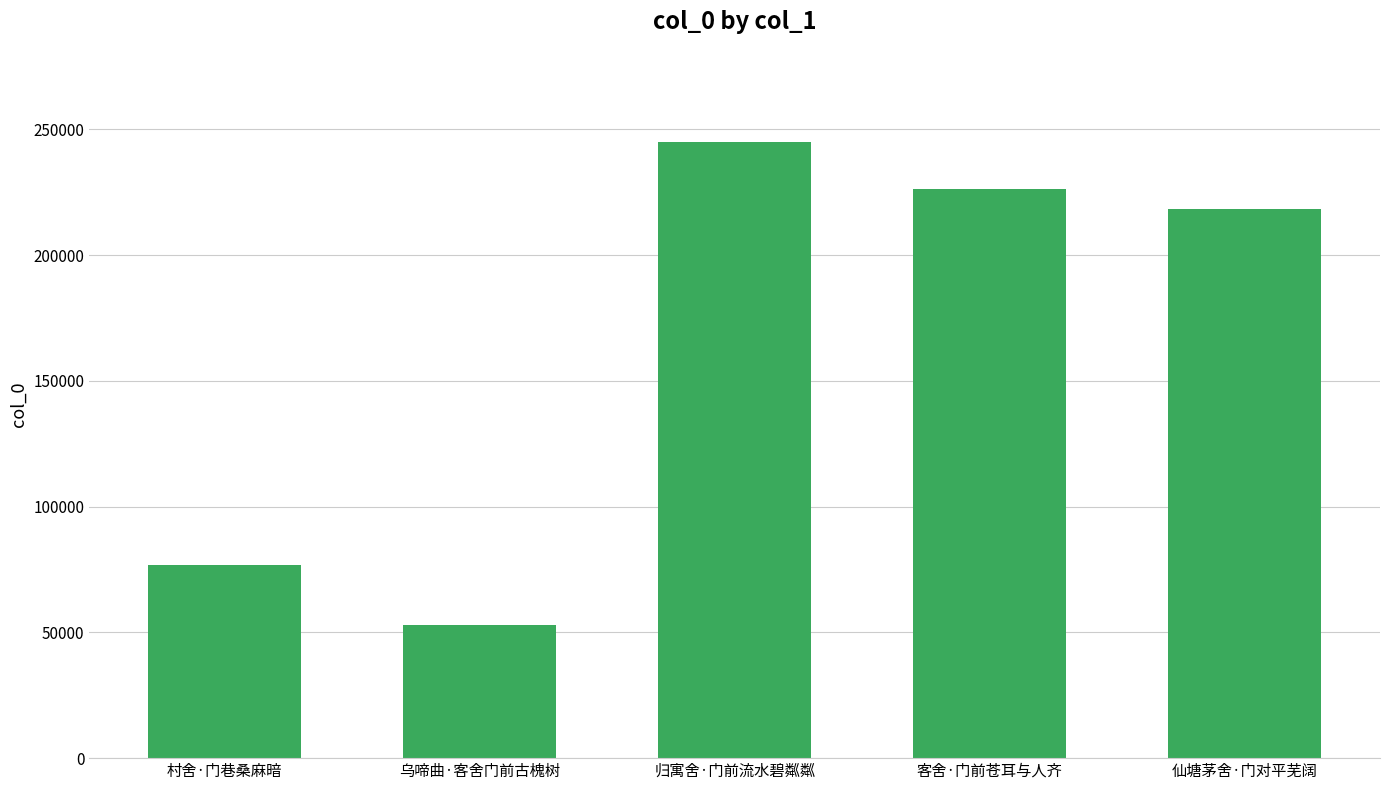

True or false: the data shows 337109 at 客舍·门前苍耳与人齐.

False